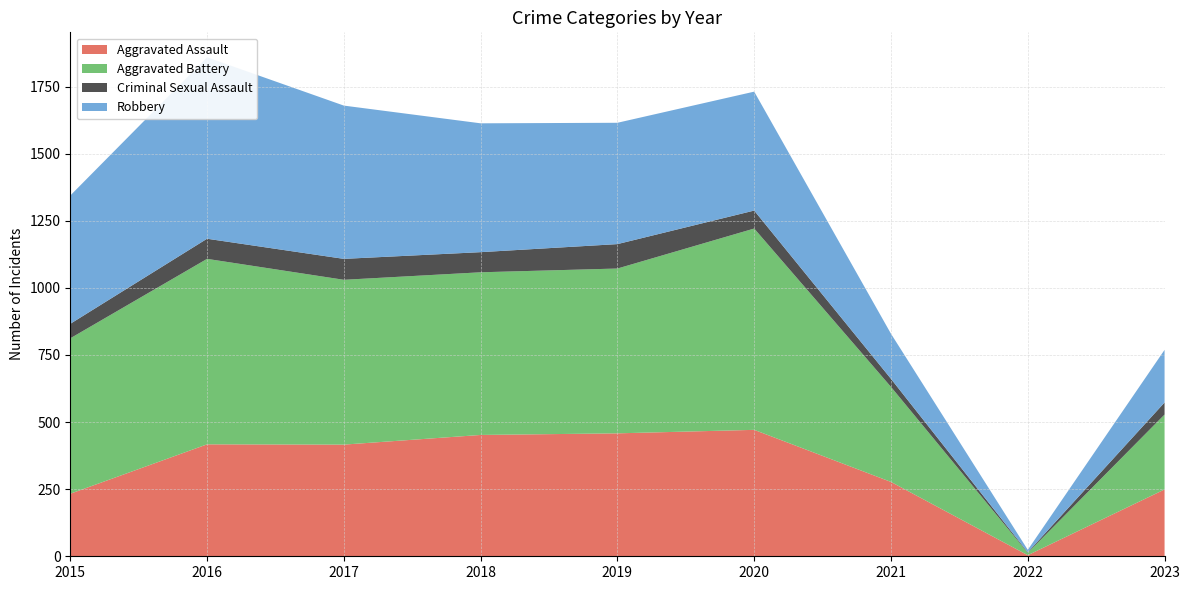

Reading left to right, list all the values displayed in this chart.

Aggravated Assault: 233	417	416	452	458	471	277	4	249
Aggravated Battery: 579	691	614	606	614	750	354	9	279
Criminal Sexual Assault: 54	75	78	75	91	67	30	2	45
Robbery: 478	676	571	480	452	443	168	9	196